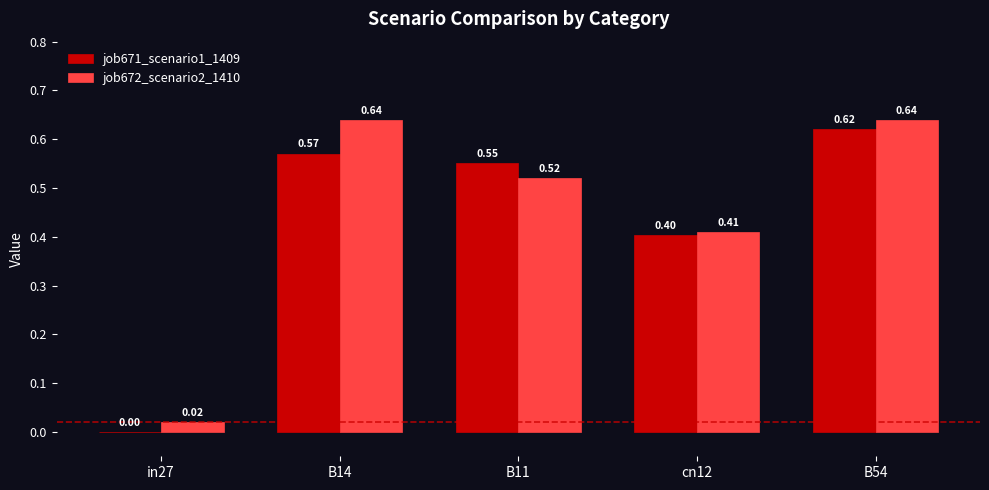

What is the sum of all job671_scenario1_1409 values?

2.1